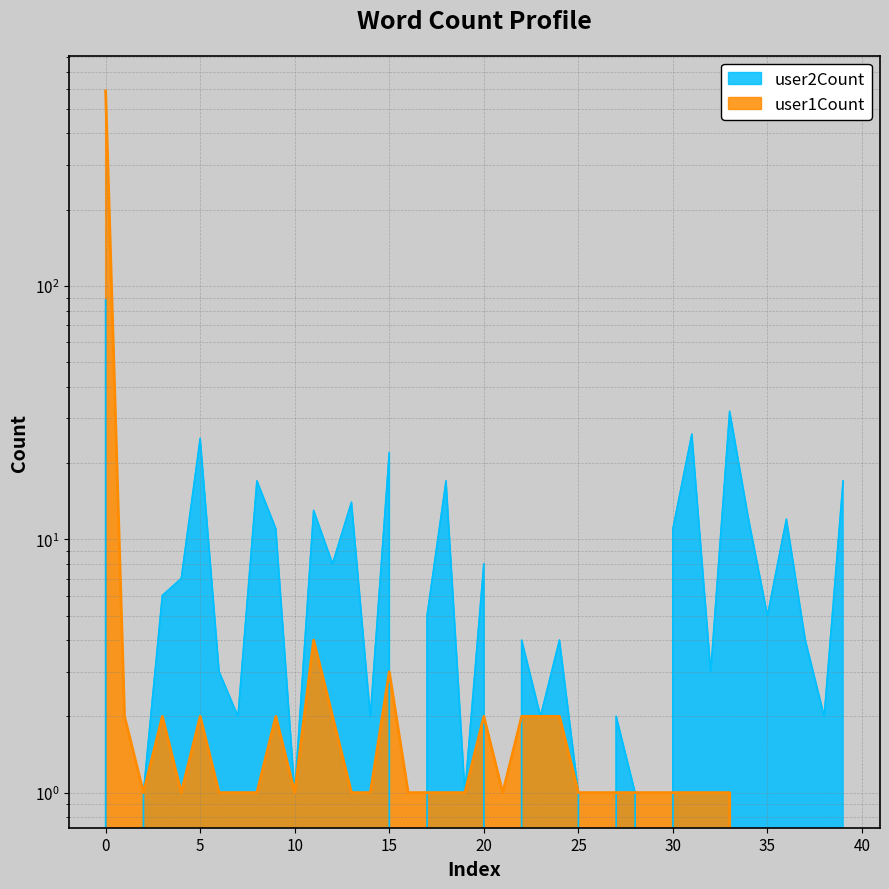

What is the approximate value of user2Count at 0, to the nearest 10?

90